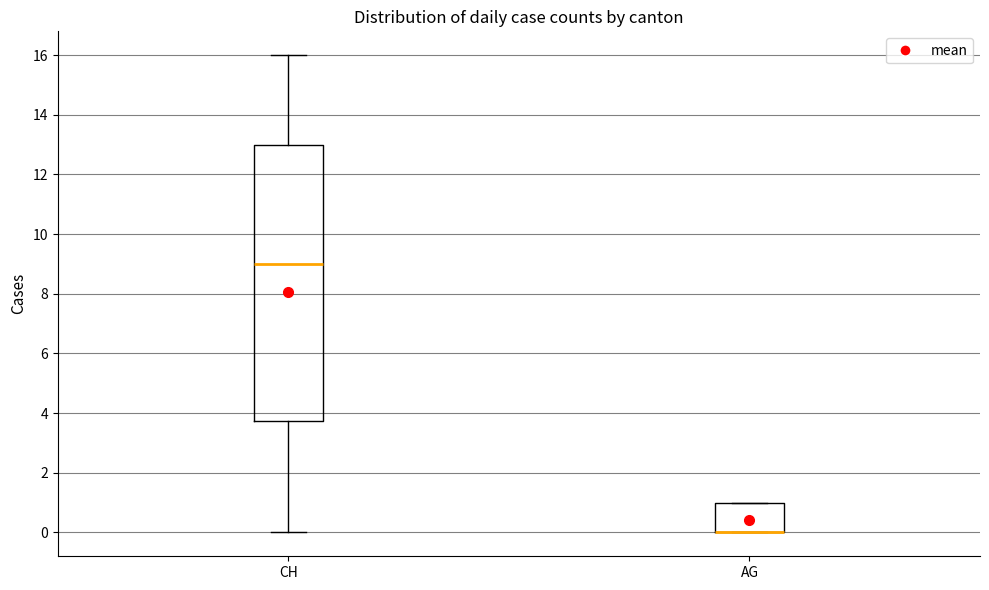

Reading left to right, read every box against the y-axis: the position of its median line, the range the box covers, and the ends of its whiskers. The values are not printed on the chart, so give them approximately, as read against the axis.

CH: median 9.0, box 3.8 to 13.0, whiskers 0.0 to 16.0
AG: median 0.0 (drawn on the box's lower edge), box 0.0 to 1.0, whiskers 0.0 to 1.0